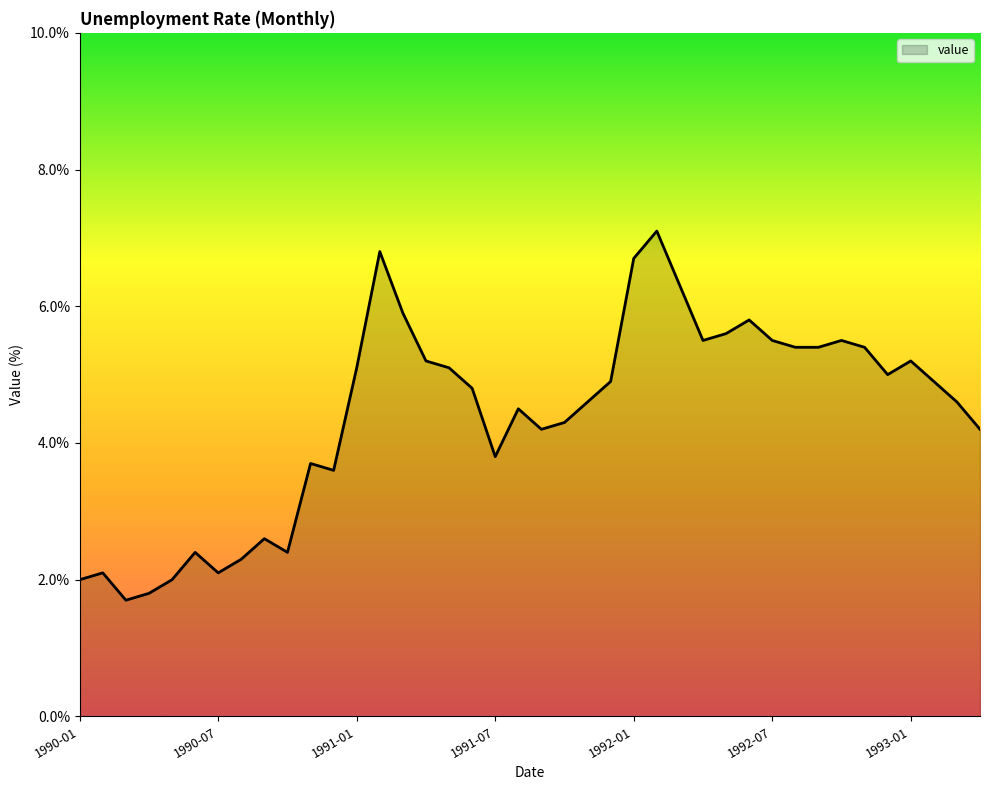

What is the sum of all values?

176.0